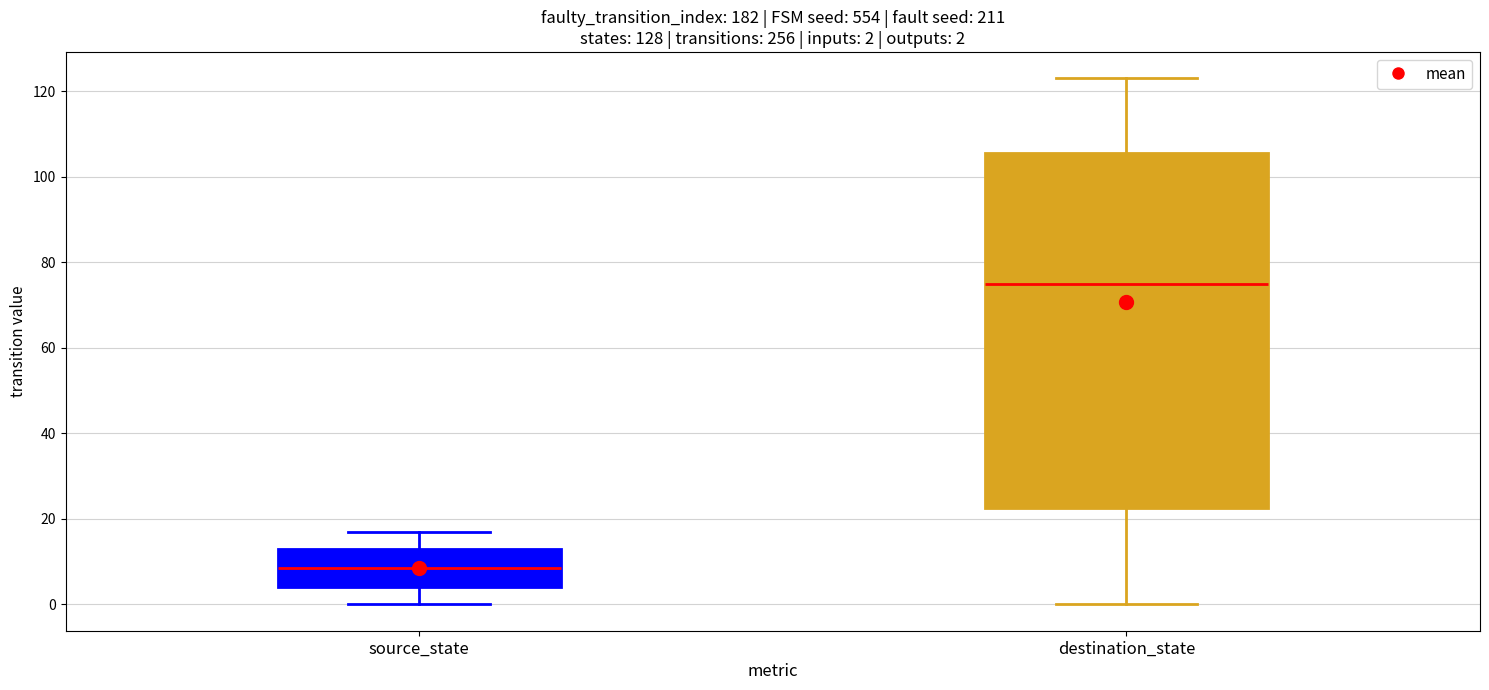

Which box is the tallest, from its lower edge to its upper edge?

destination_state